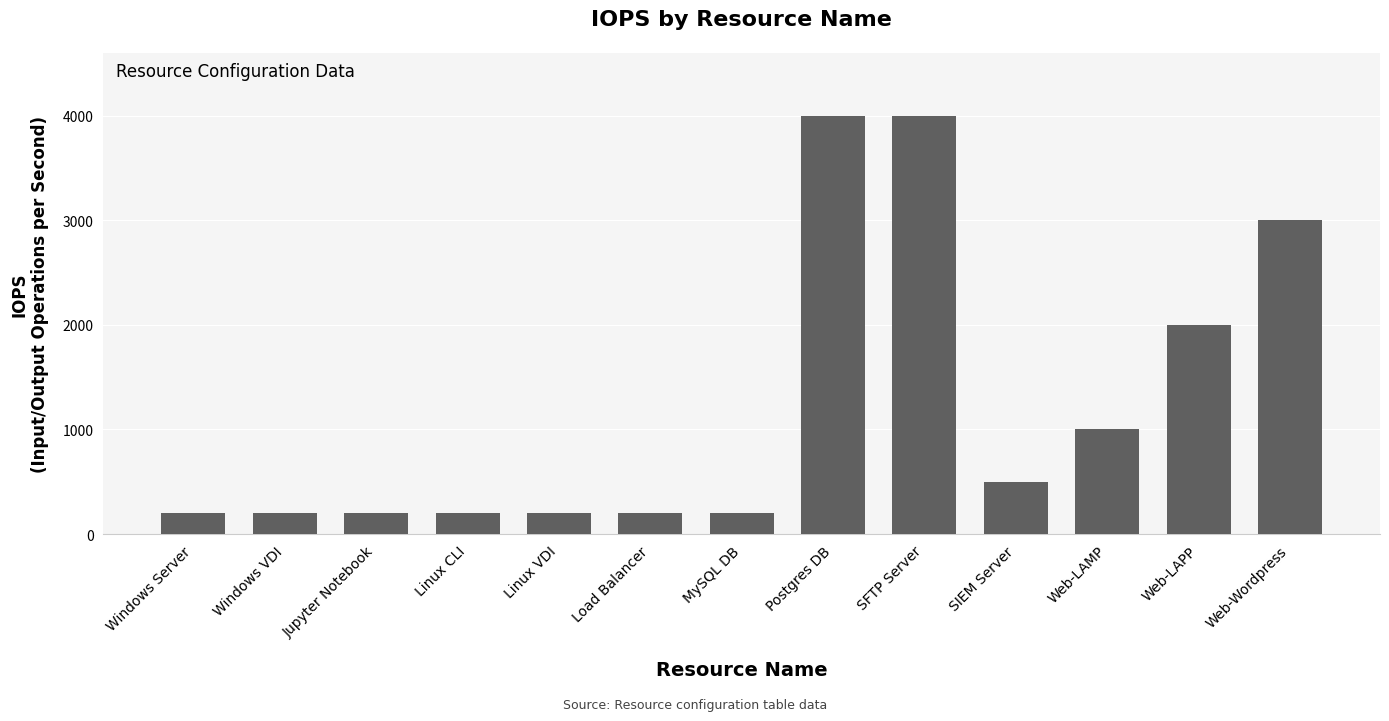

Between SIEM Server and MySQL DB, which is larger?

SIEM Server